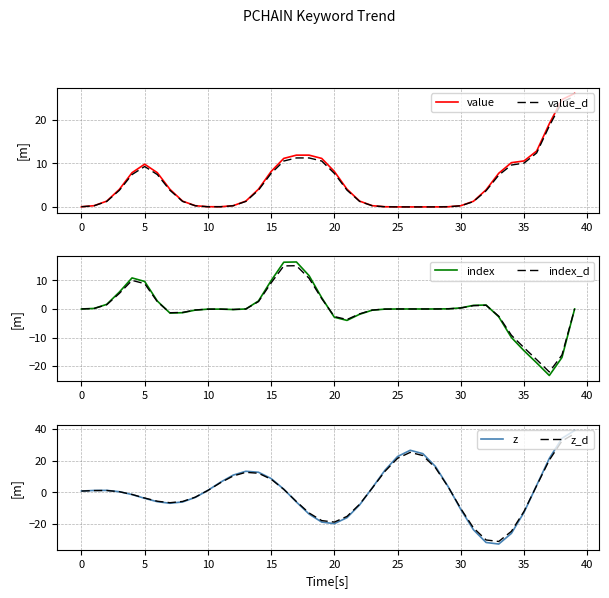

How many interior local valleys does the index series have?

4